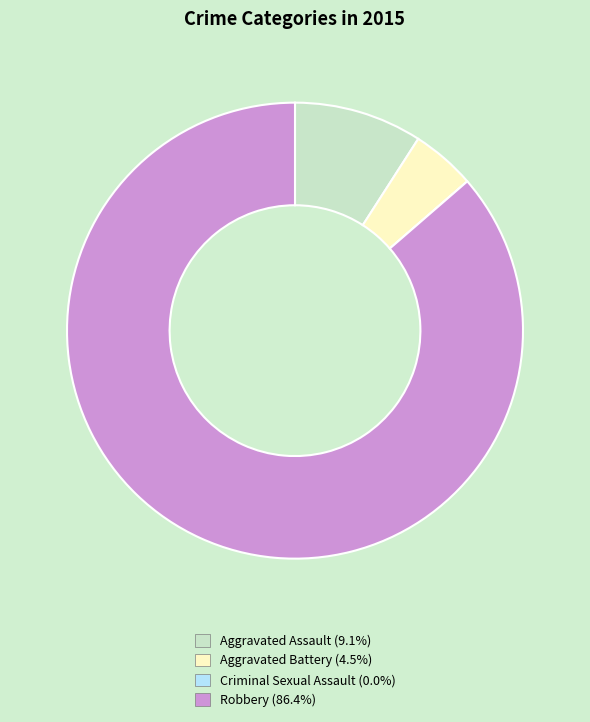

Is there any slice that represents more than half of the pie?

Yes